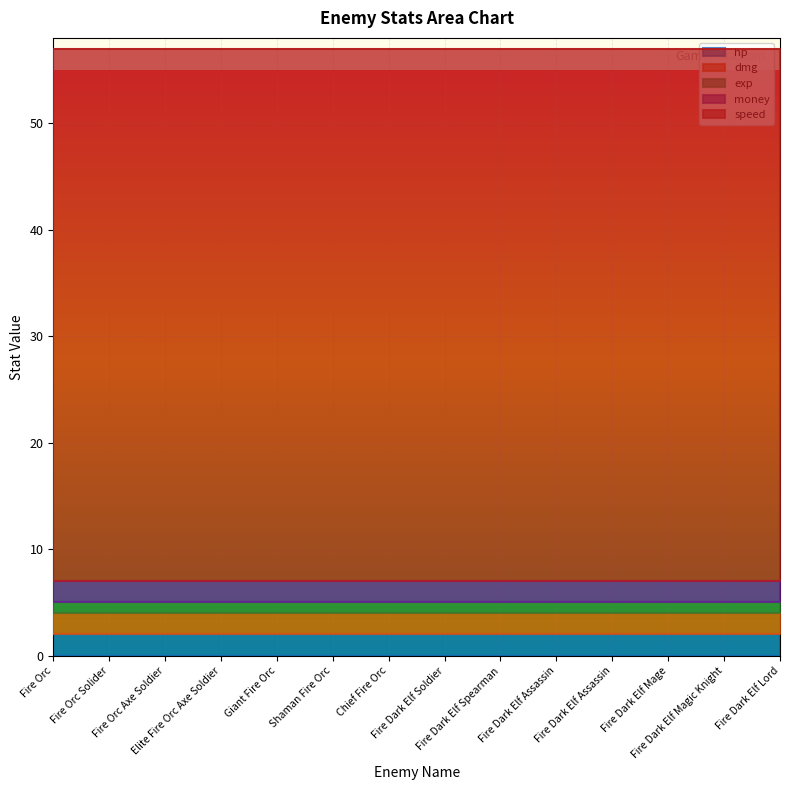

What is the total value across all series at Giant Fire Orc?

57